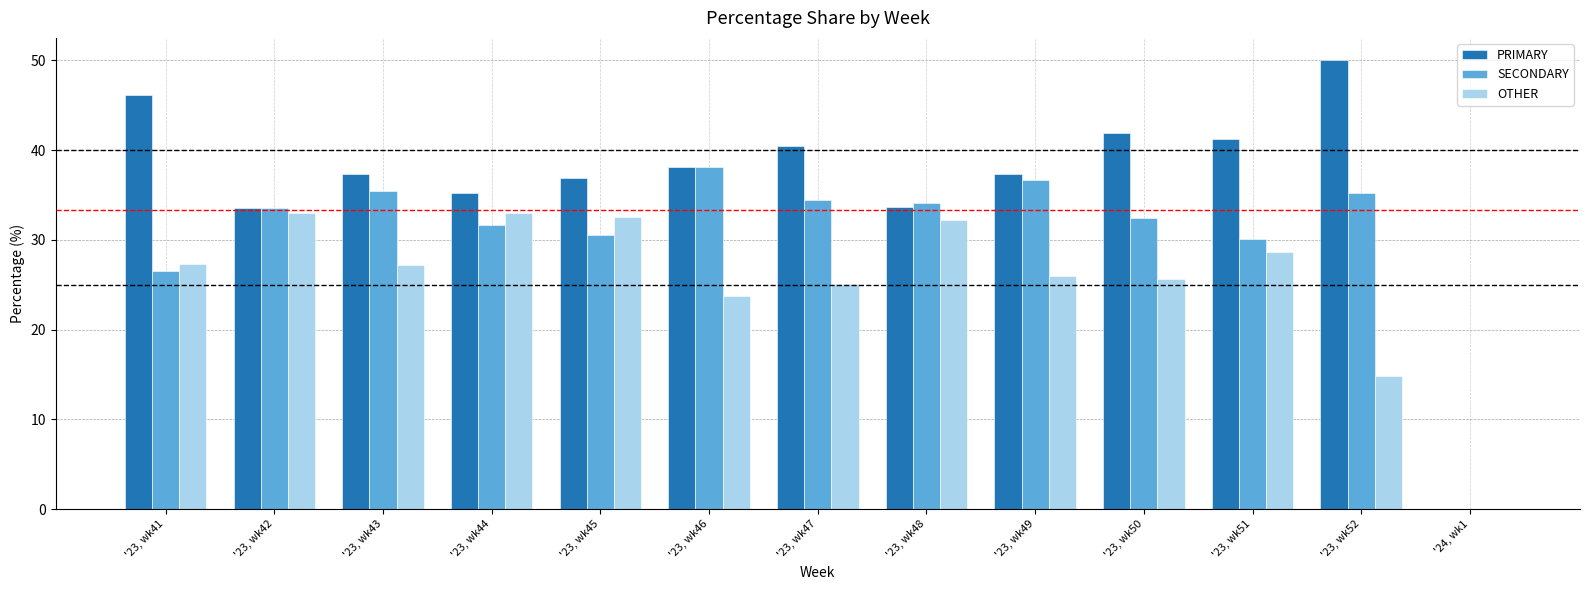

At which label is OTHER closest to 16?

'23, wk52